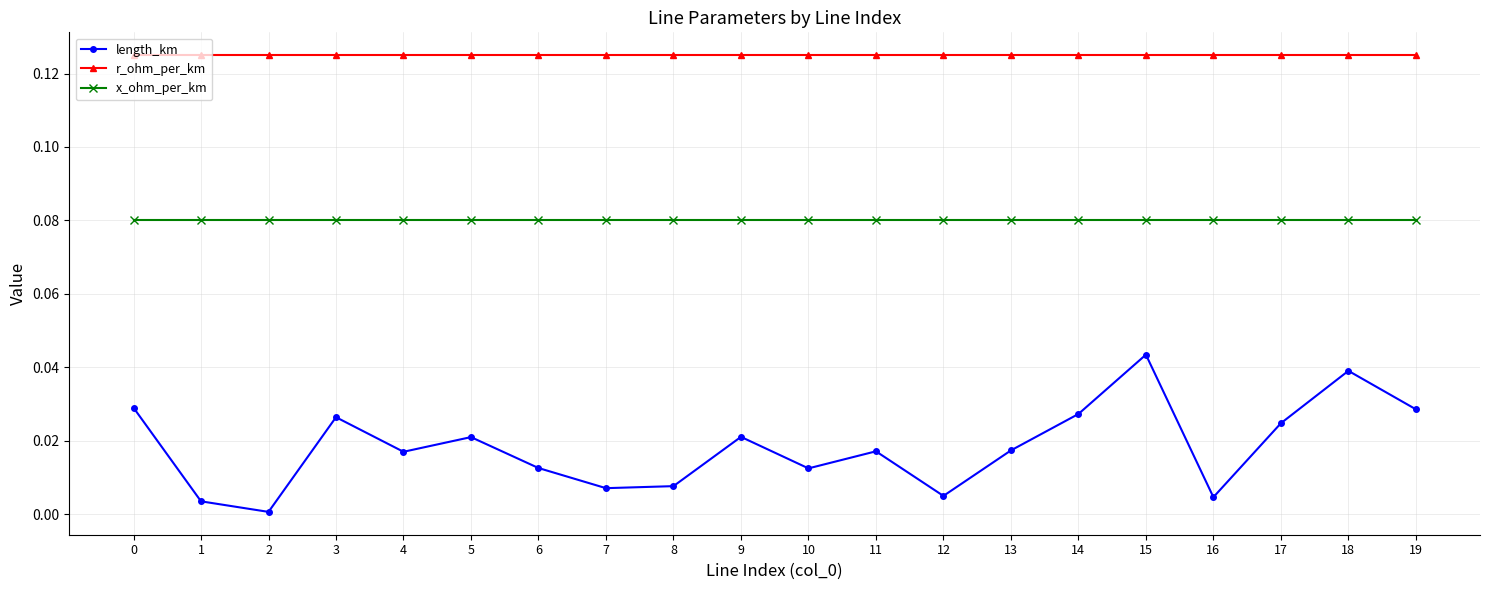

At how many categories does at least one series exceed 0?

20